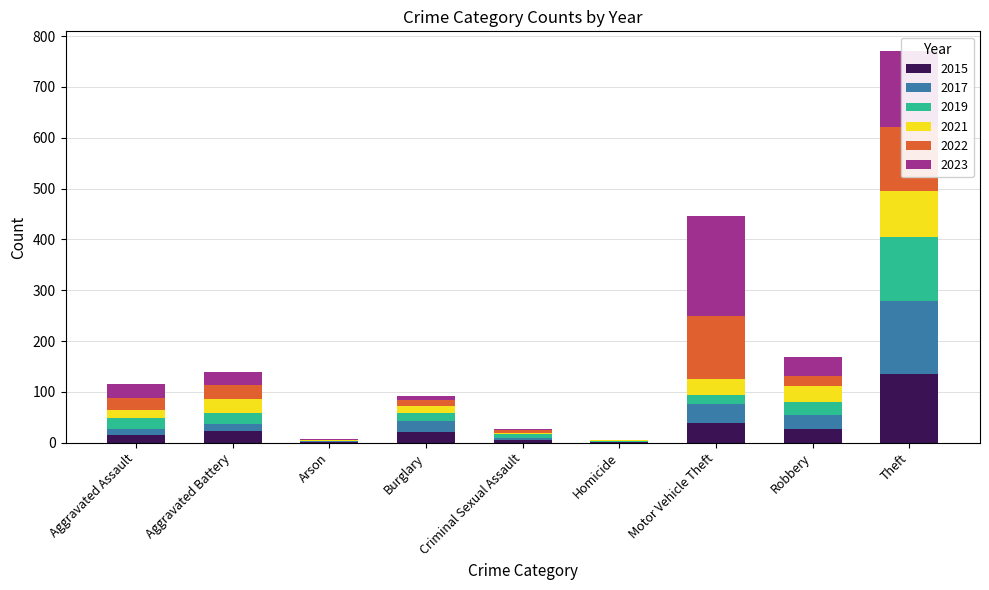

Which category has the highest value across all series?

Motor Vehicle Theft